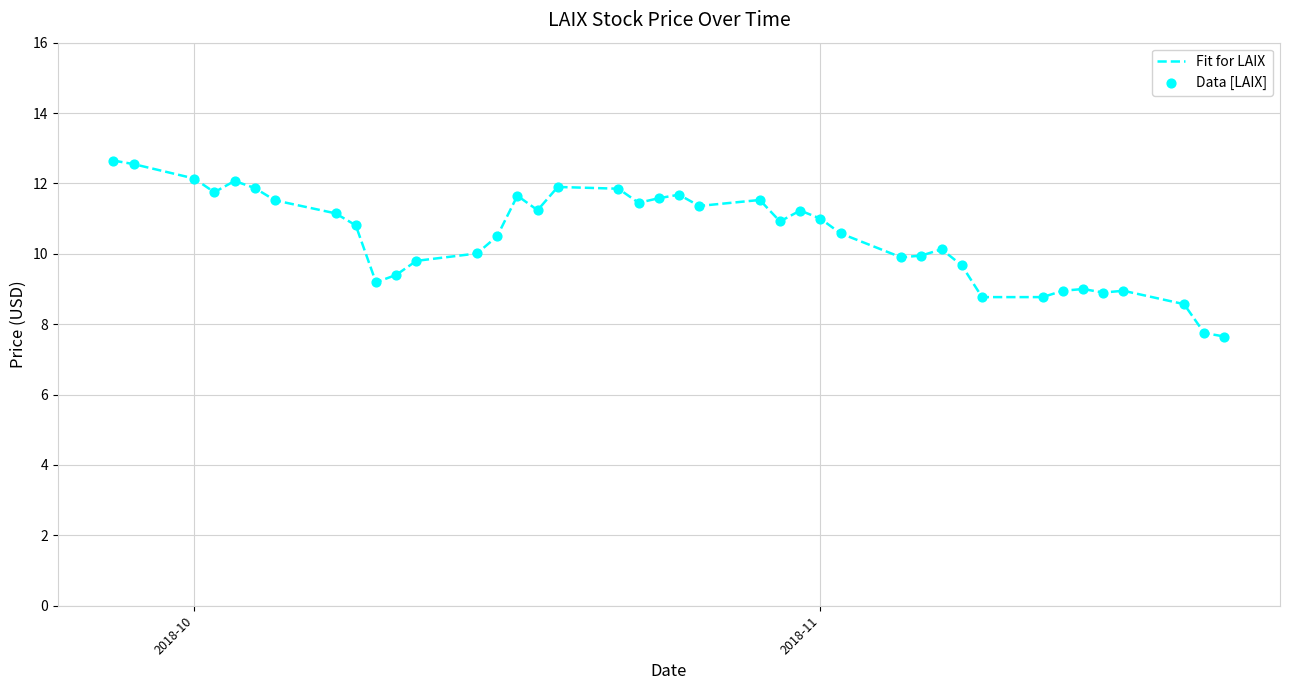

What is the smallest value displayed?

7.7